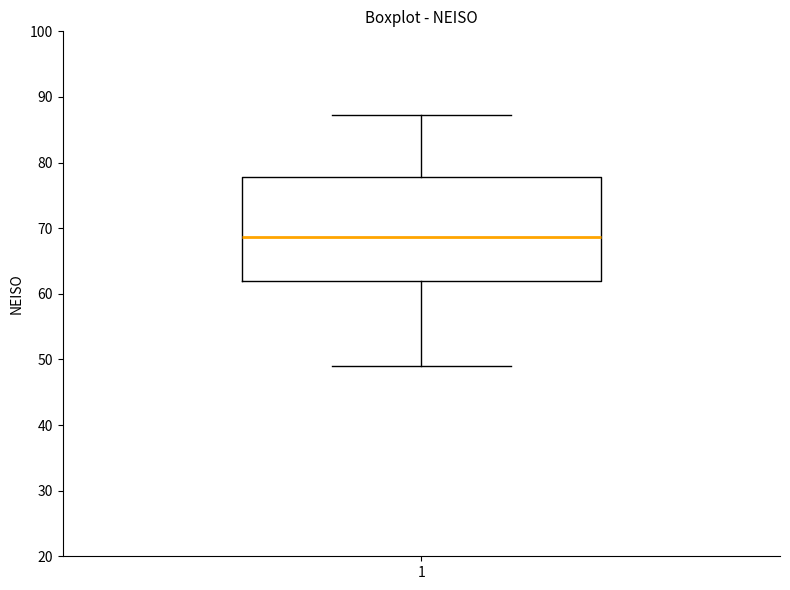

Where is the upper edge of the box at x = 1 on the y-axis? The values are not printed on the chart, so give them approximately, as read against the axis.

78